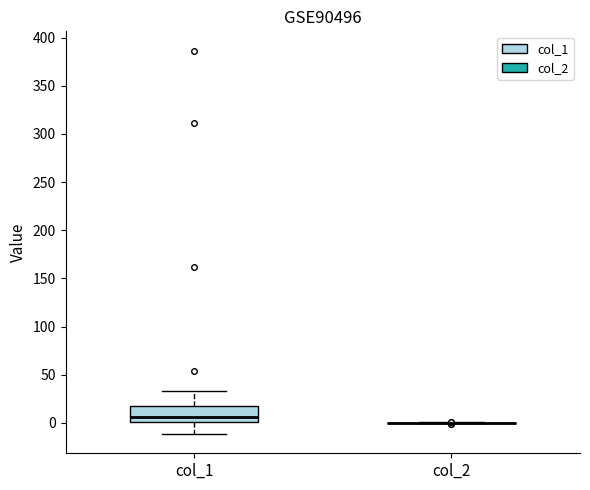

Reading left to right, read every box against the y-axis: the position of its median line, the range the box covers, and the ends of its whiskers. The values are not printed on the chart, so give them approximately, as read against the axis.

col_1: median 5, box 0 to 15, whiskers -10 to 35
col_2: box collapsed to a line at 0, whiskers 0 to 0